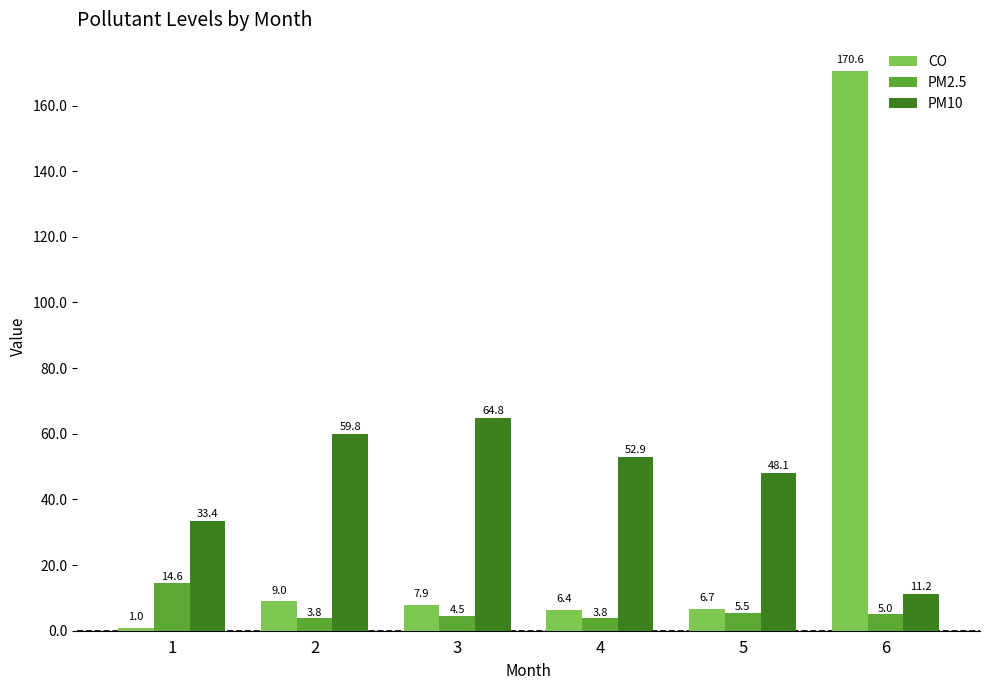

List the series in order of their overall mean, highest first.

PM10, CO, PM2.5